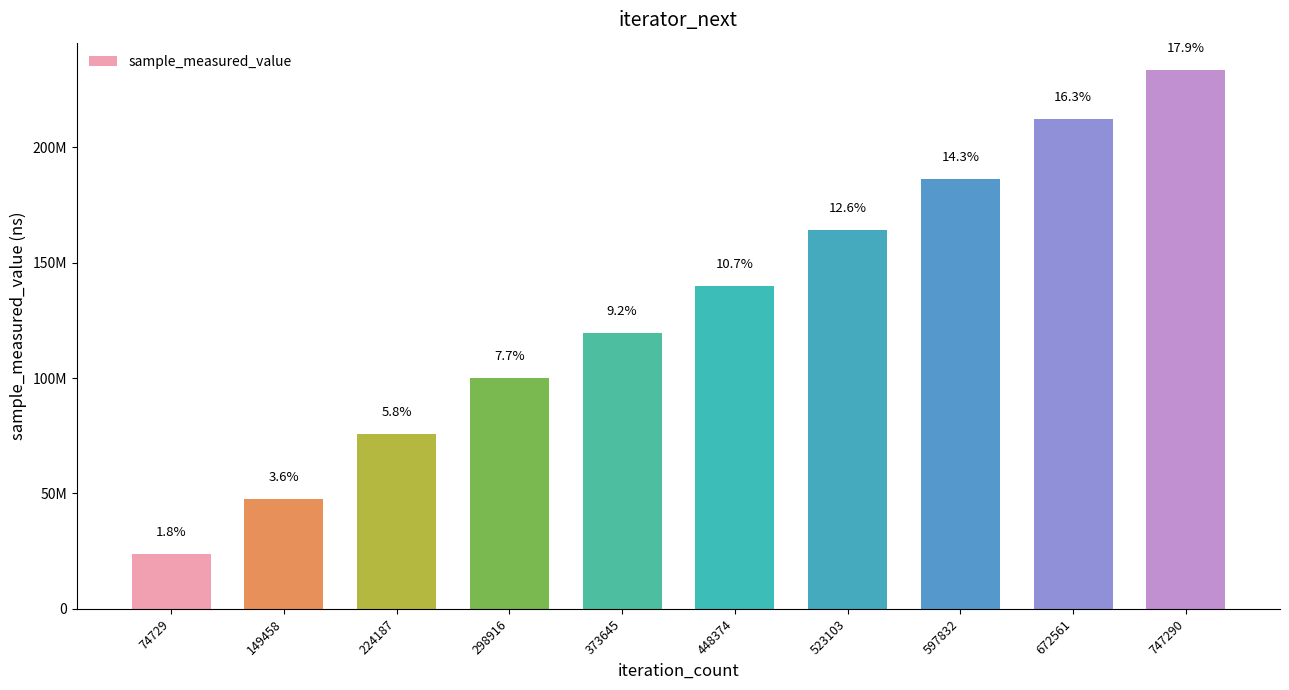

The chart shows a value of 20845155 at 149458. True or false?

False